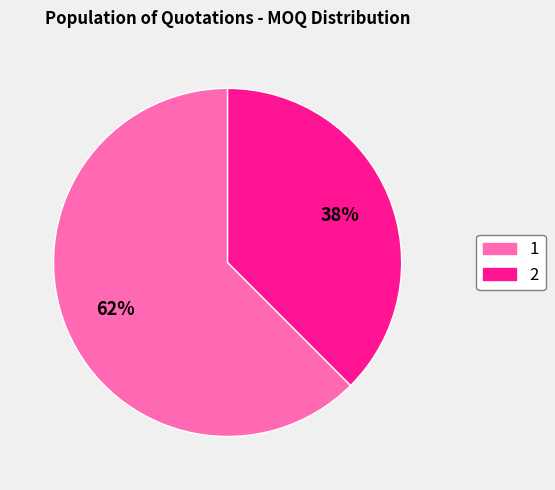

What percentage is the 1 slice, to the nearest percent?

62%